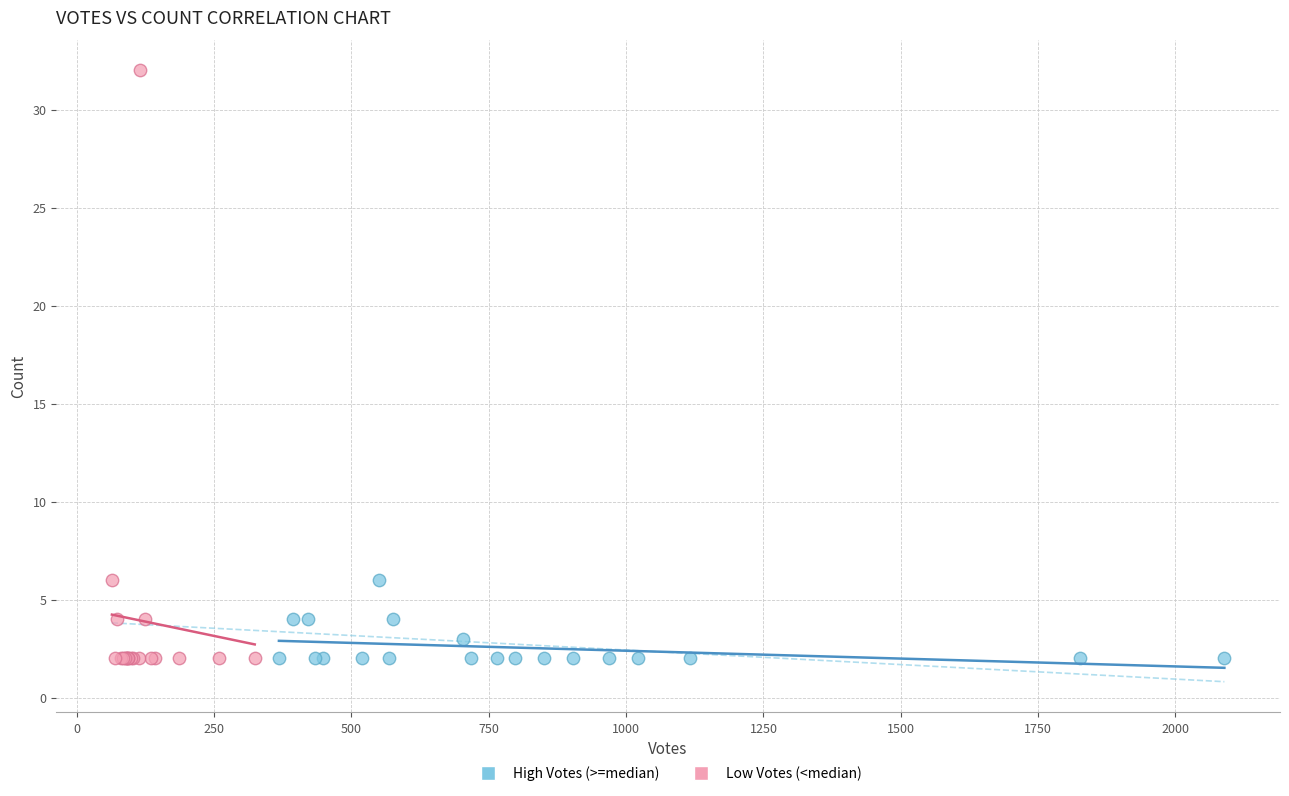

Which series contains the highest Y value?

Low Votes (<median)